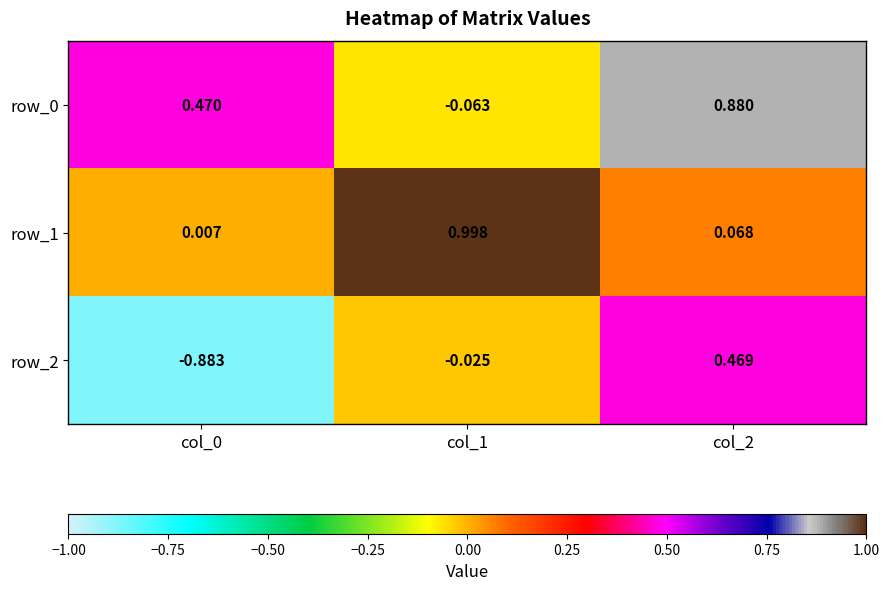

At how many categories does at least one series exceed 0?

3